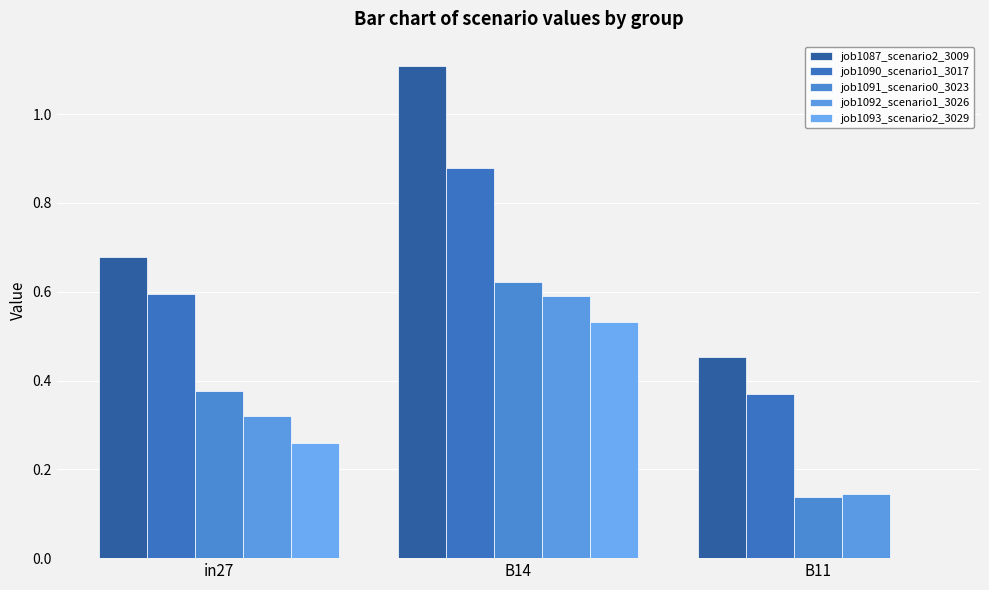

What is the label of the 2nd bar from the left?

B14